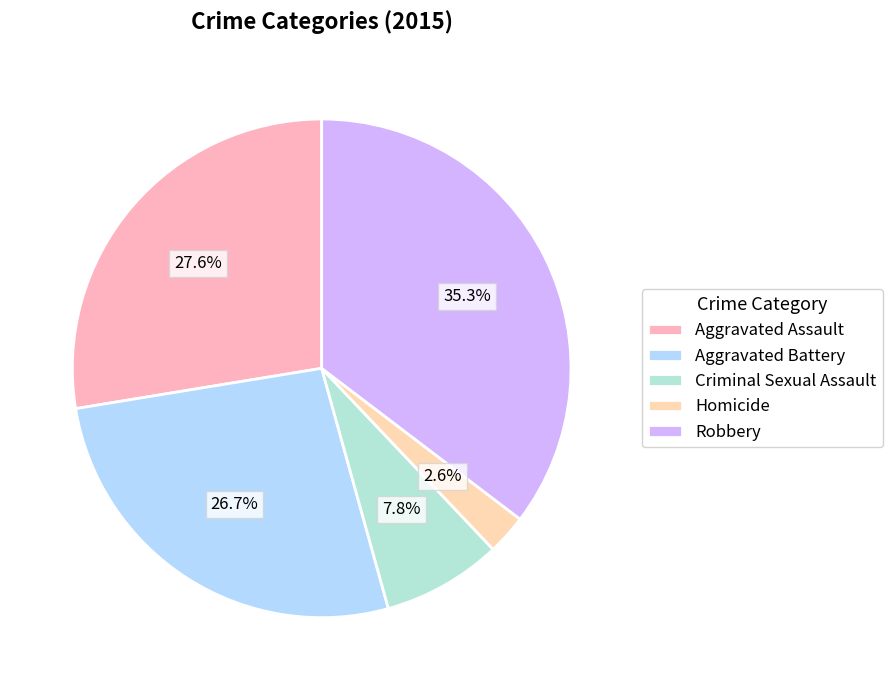

To the nearest percent, what percentage of the pie is Aggravated Battery?

27%